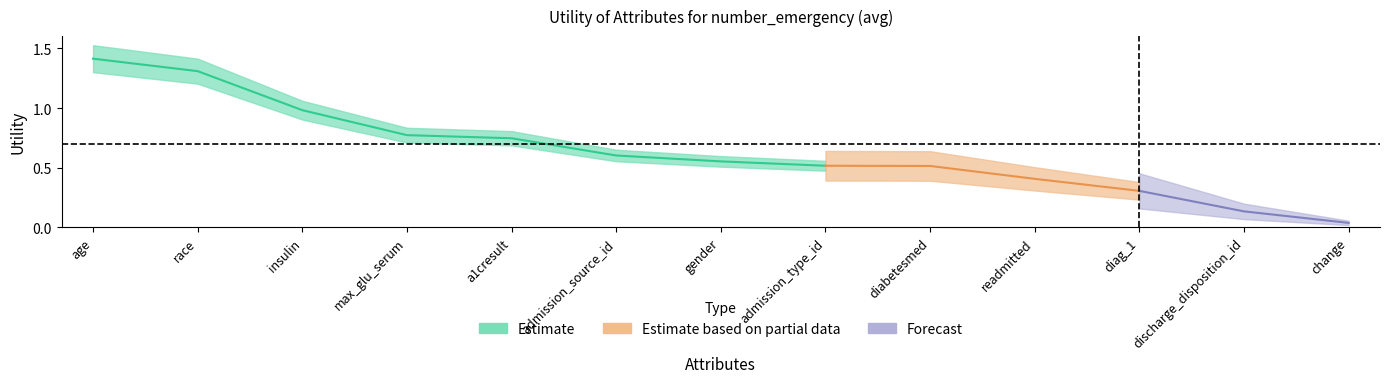

True or false: the data has more than 0 interior local peaks.

False